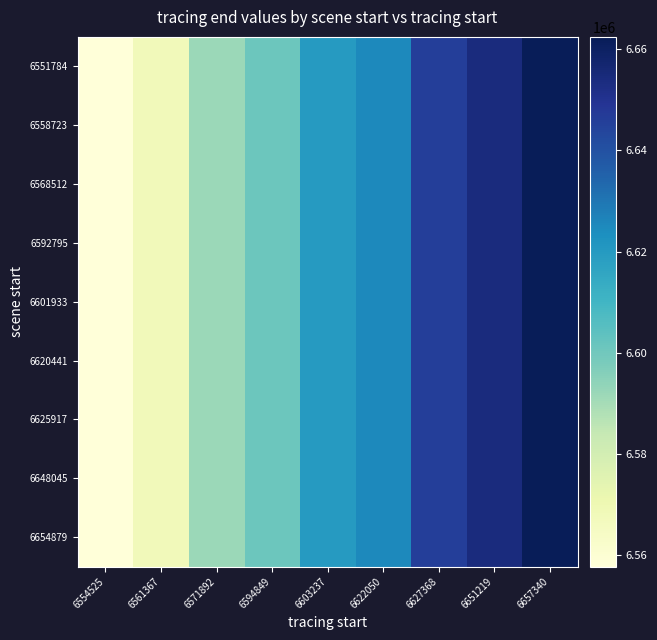

How many distinct data groups are displayed?

9